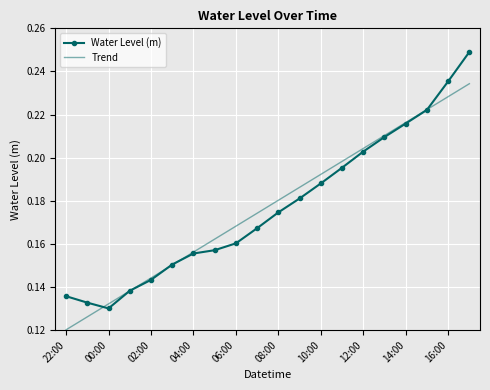

List the series in order of their peak value, lowest first.

Trend, Water Level (m)